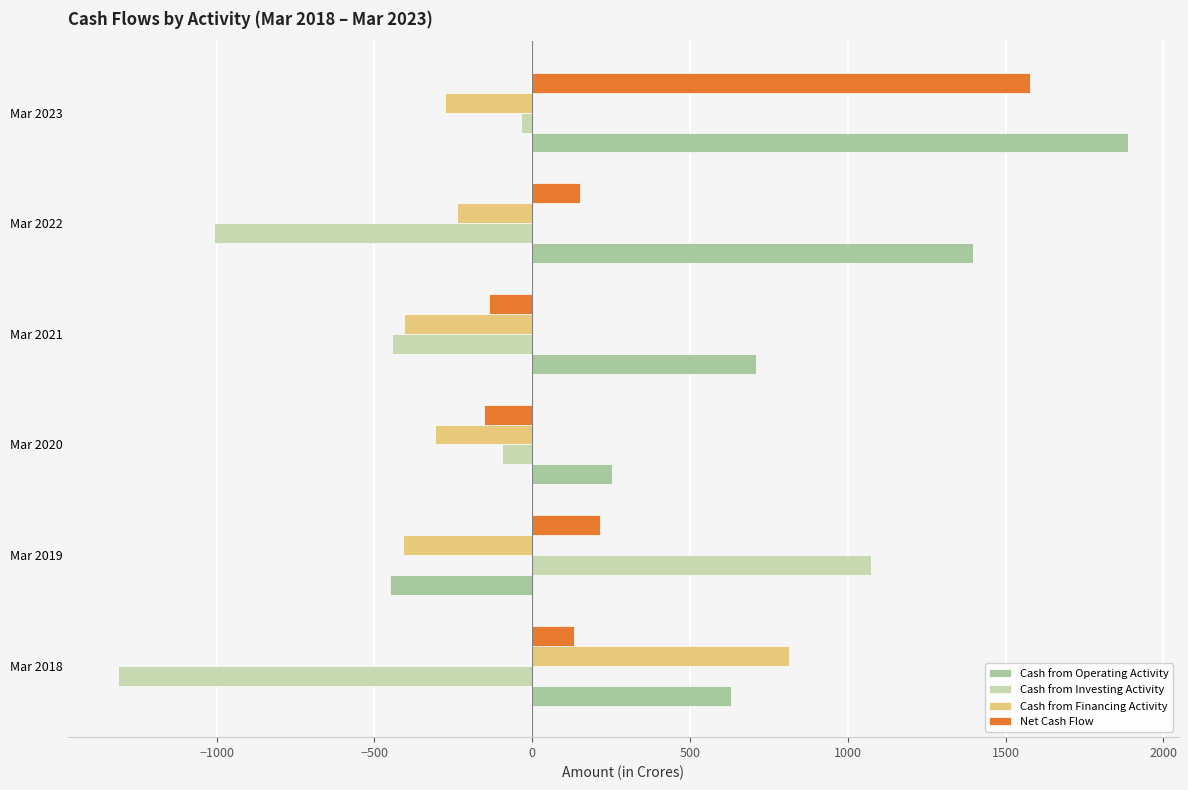

How many negative values does the Cash from Financing Activity series have?

5